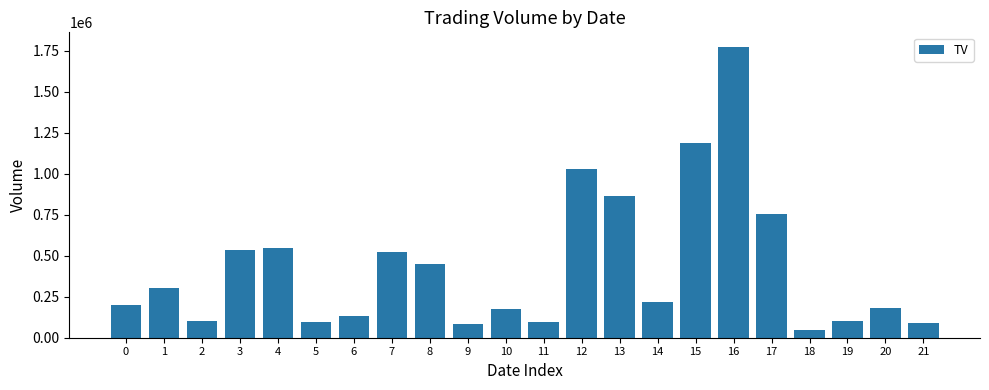

Which category has the highest value across all series?

16